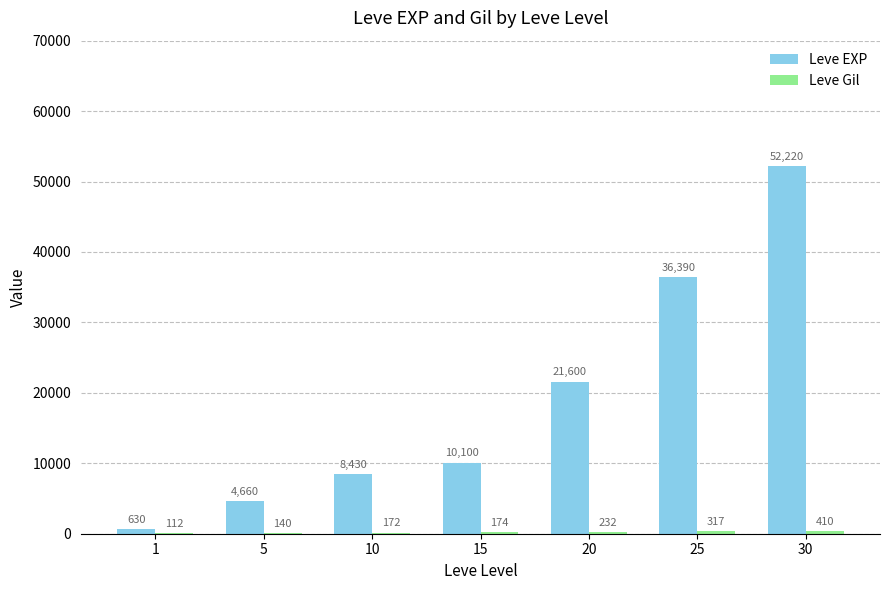

What is the total value across all series at 15?

10274